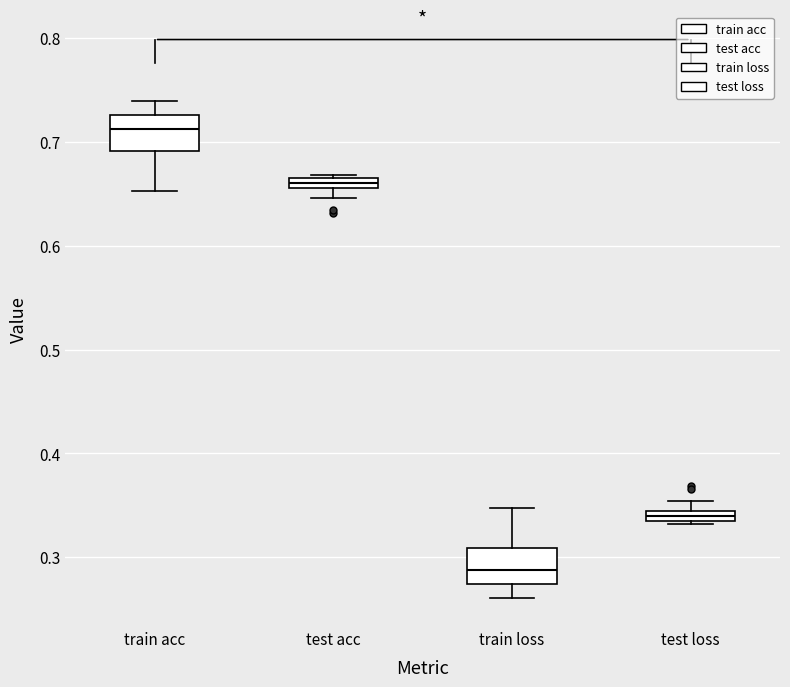

Where is the lower edge of the box for train loss on the y-axis? The values are not printed on the chart, so give them approximately, as read against the axis.

0.27